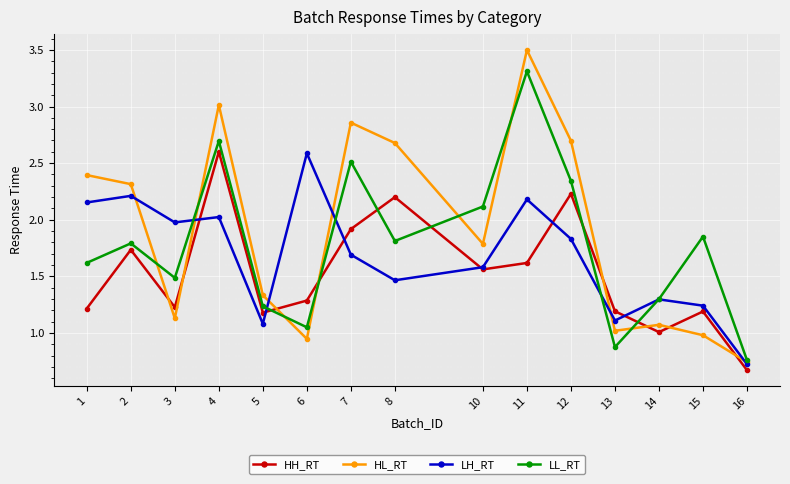

True or false: LH_RT and HL_RT intersect in this chart.

True